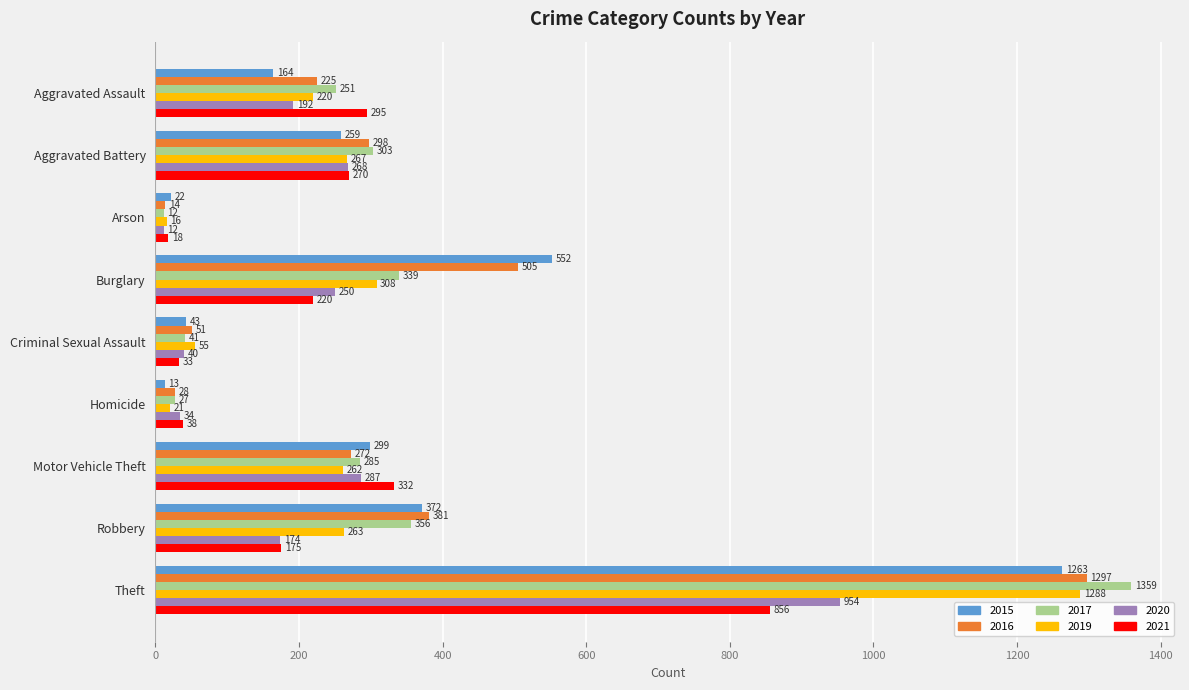

What is the total value across all series at Robbery?

1721